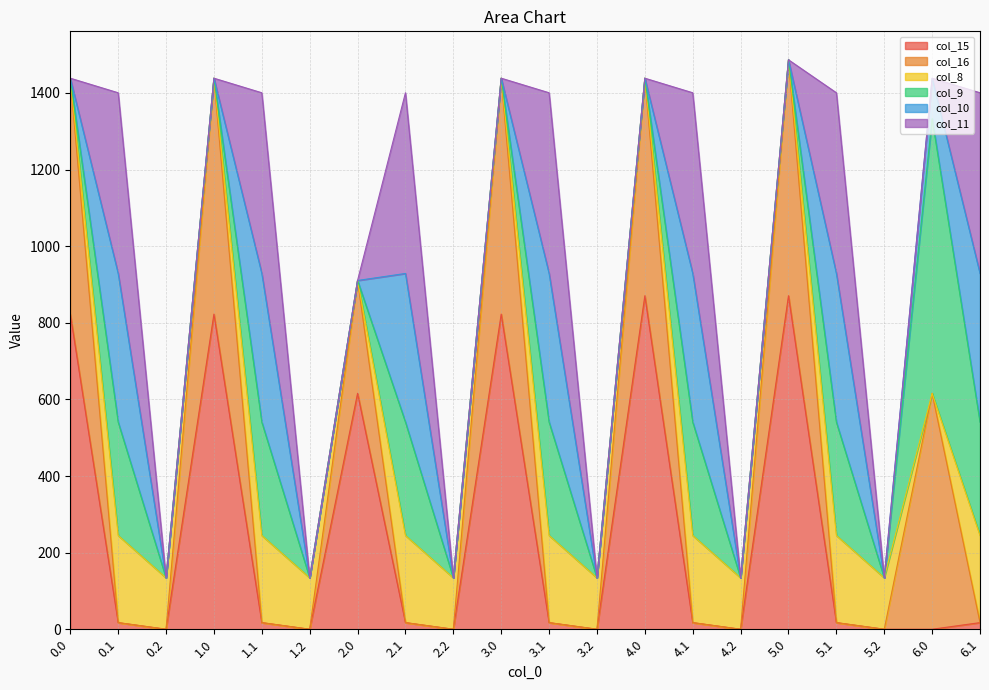

At which label is col_16 closest to 307?

2.0